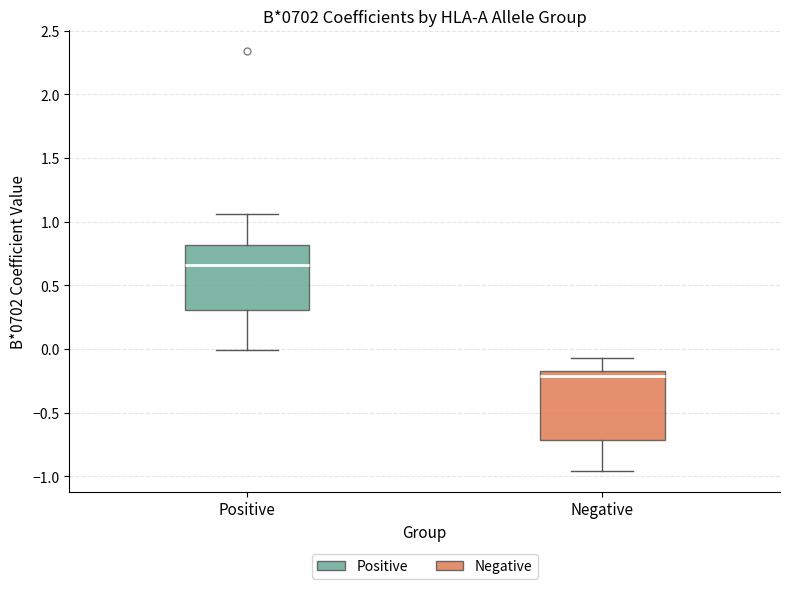

Reading left to right, read every box against the y-axis: the position of its median line, the range the box covers, and the ends of its whiskers. The values are not printed on the chart, so give them approximately, as read against the axis.

Positive: median 0.65, box 0.30 to 0.80, whiskers 0.00 to 1.05
Negative: median -0.20, box -0.70 to -0.15, whiskers -0.95 to -0.10